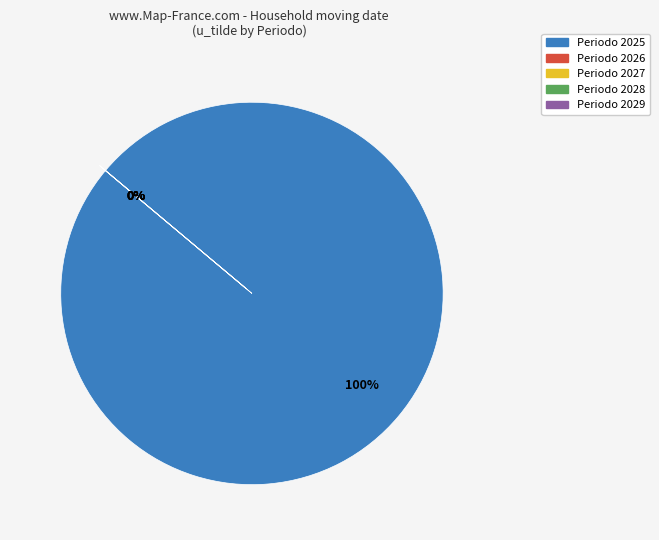

Is it true that 2028 is 0% of the pie?

True